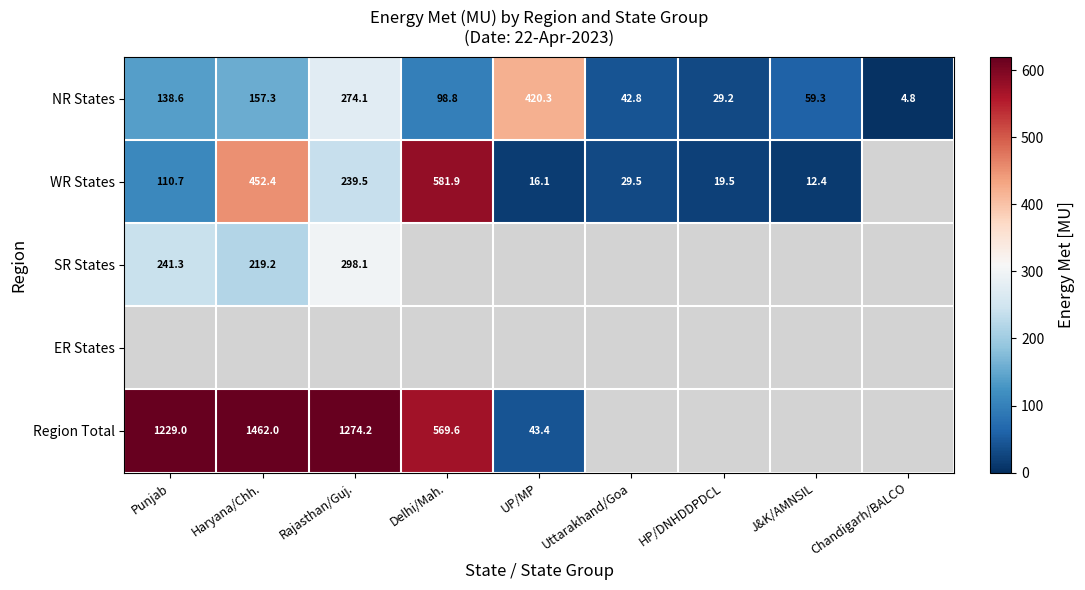

Where does the NR States series first go above 98?

Punjab